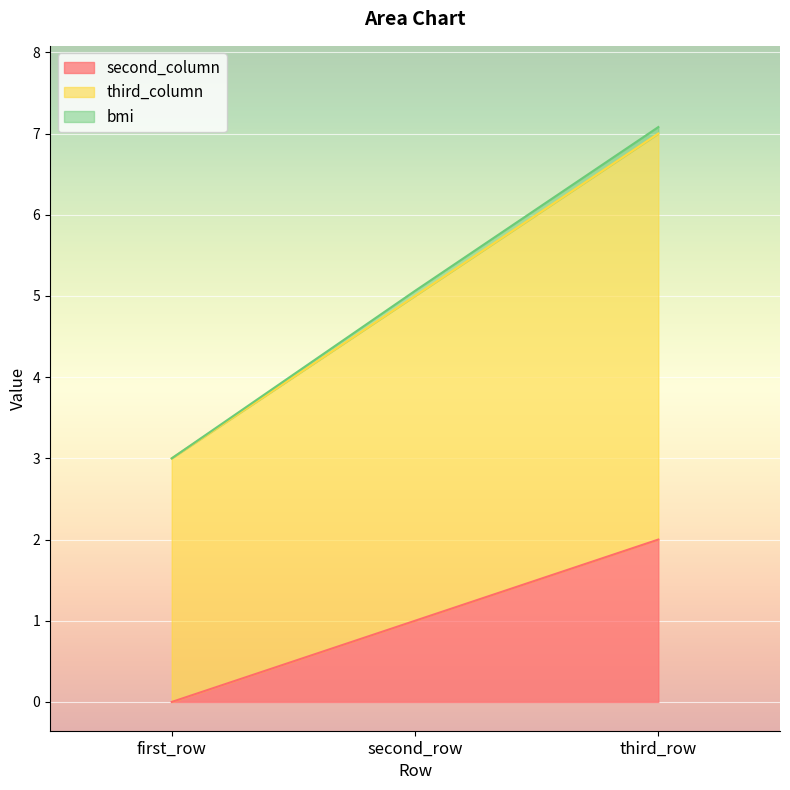

At which category is the sum across all series the highest?

third_row